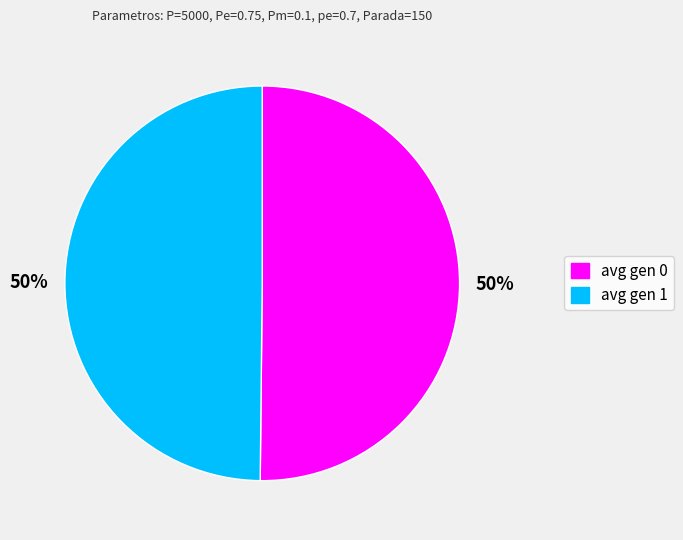

Do avg gen 0 and avg gen 1 together represent more than half of the pie?

Yes